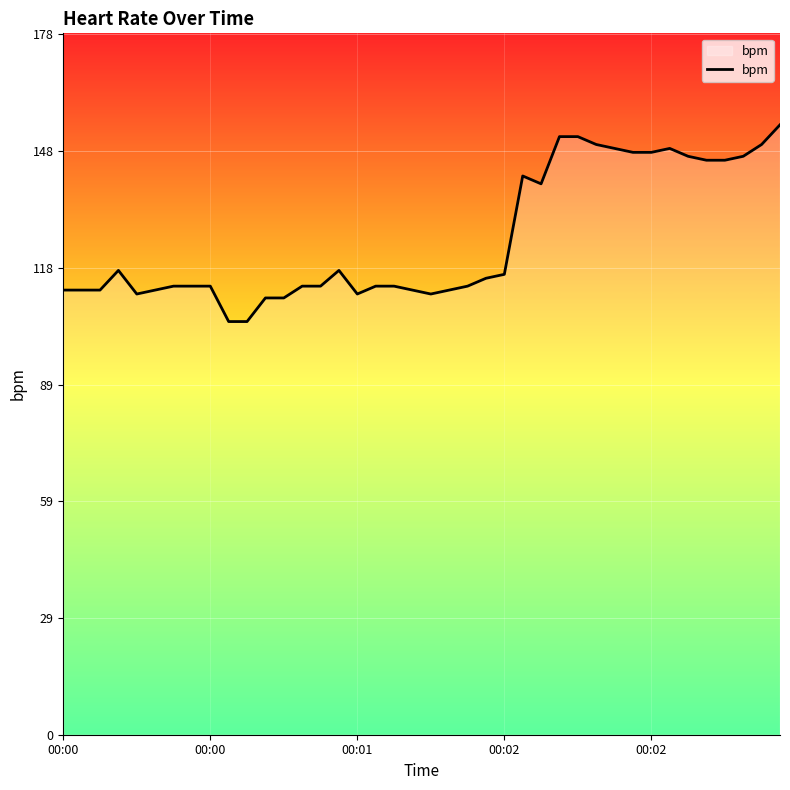

What is the minimum value shown in the chart?

105